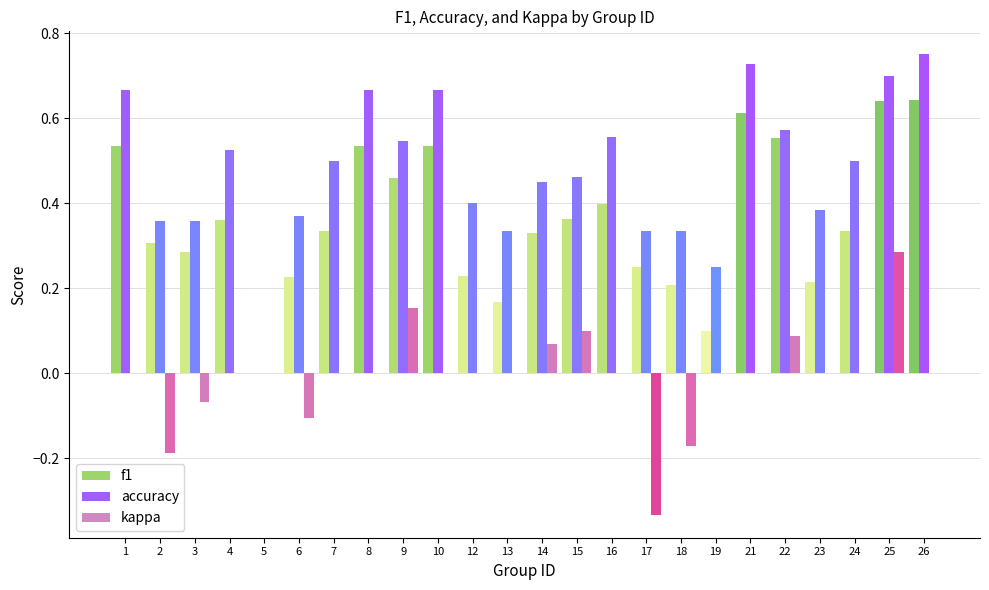

What is the sum of the f1 values at 6 and 26?

0.9